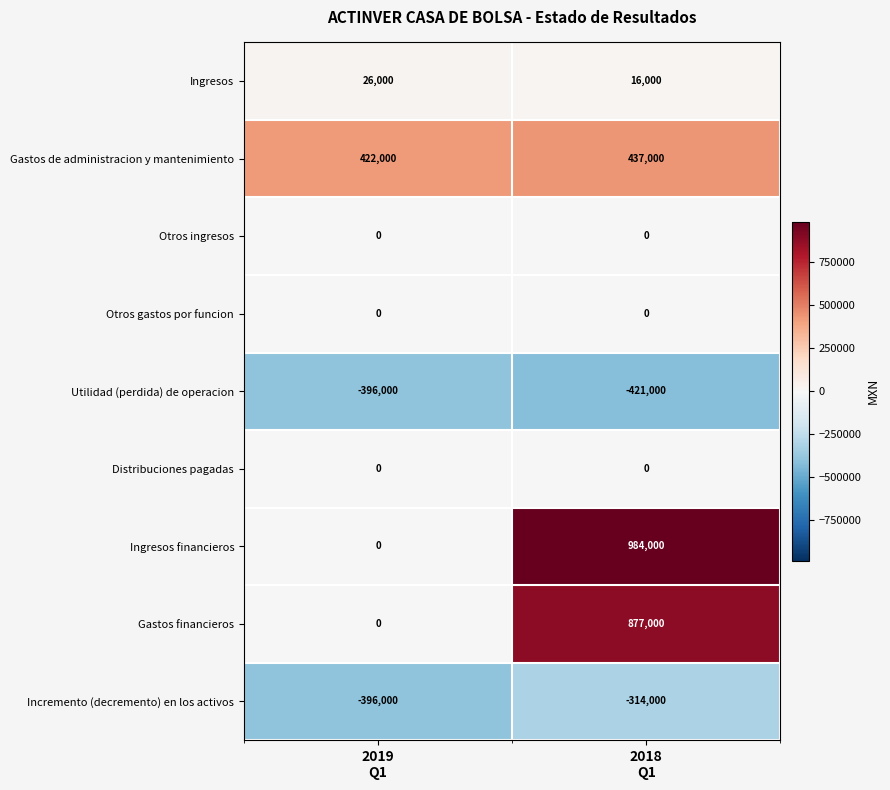

What is the difference between the maximum and minimum values in the Incremento (decremento) en los activos series?

82000